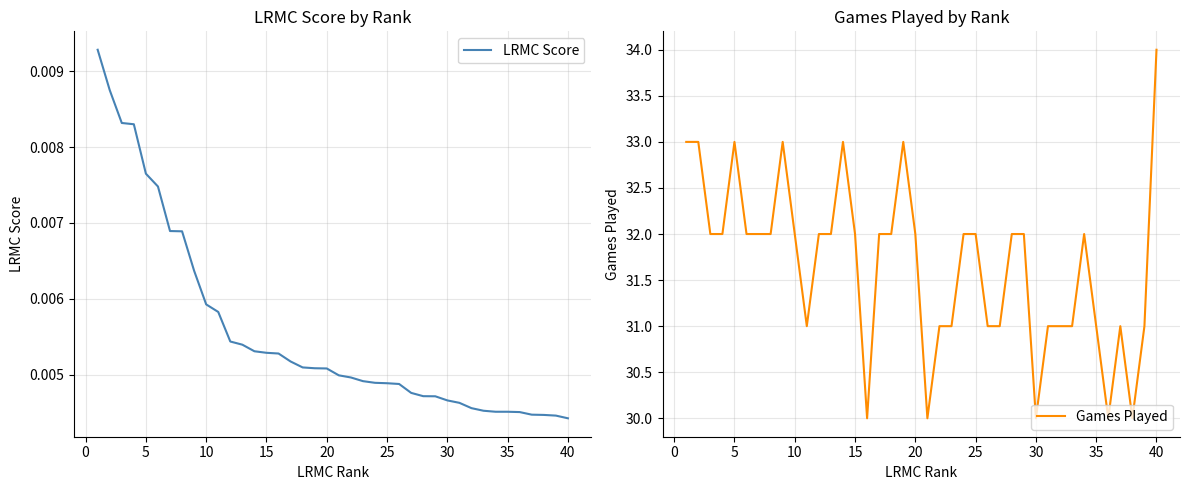

True or false: LRMC Score has more than 0 interior local peaks.

False